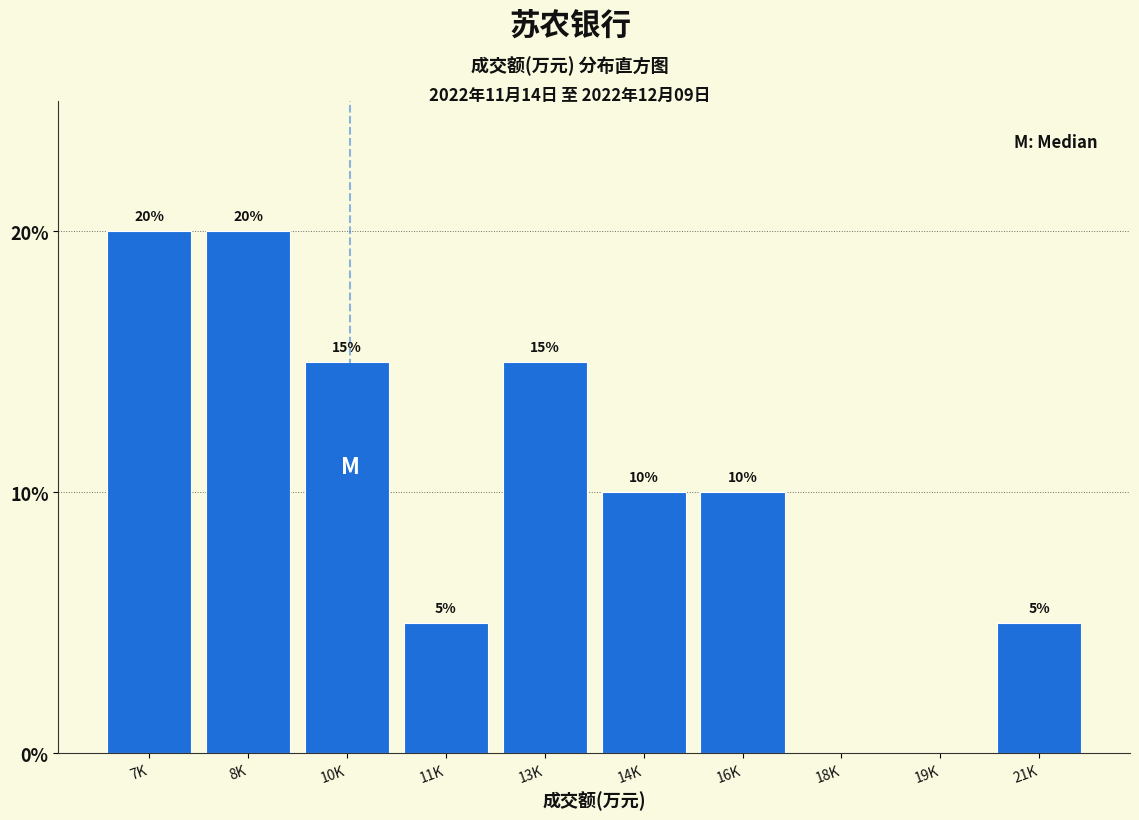

Reading left to right, what are all the values shown in this chart?

7K=20	8K=20	10K=15	11K=5	13K=15	14K=10	16K=10	18K=0	19K=0	21K=5